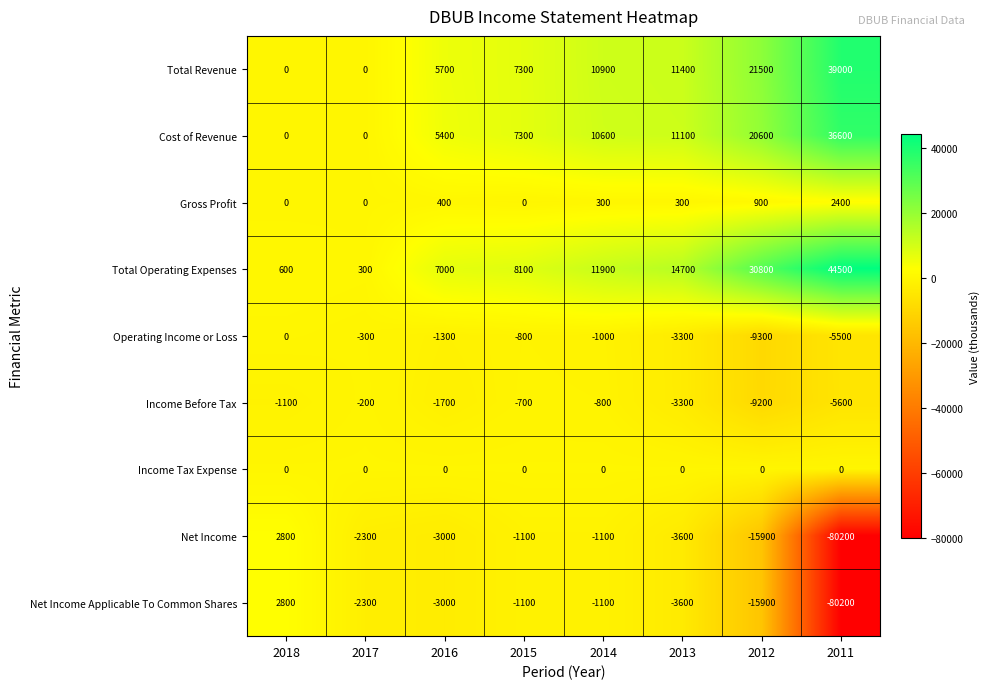

What is the minimum value shown in the chart?

-80200